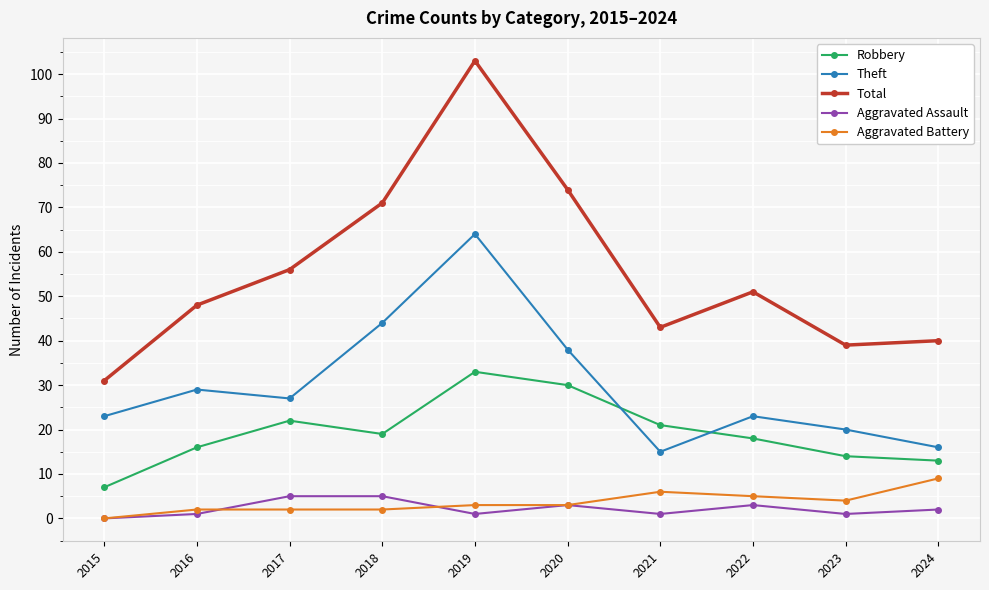

How many interior local peaks does the Robbery series have?

2